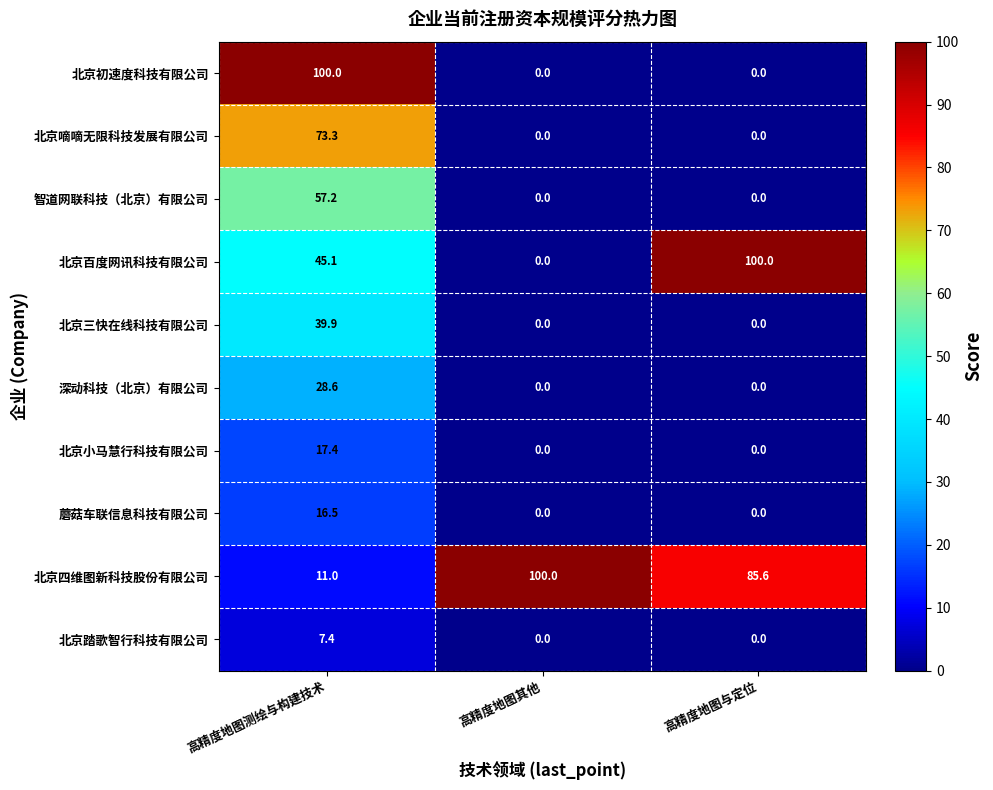

Which series has the largest total across all categories?

北京四维图新科技股份有限公司